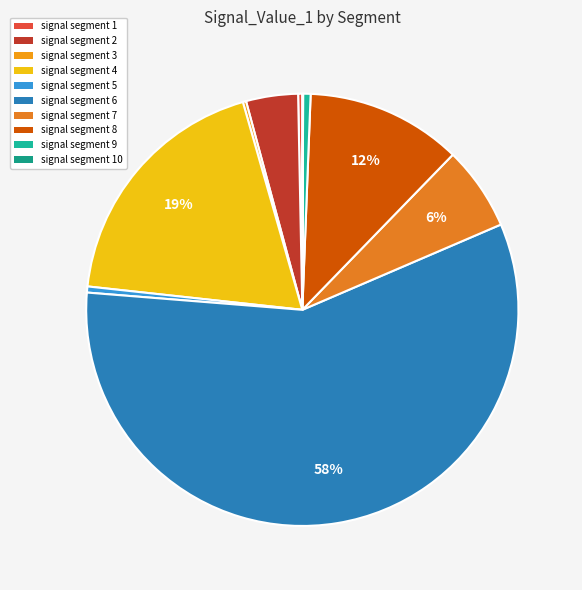

What percentage is the signal segment 8 slice, to the nearest percent?

12%